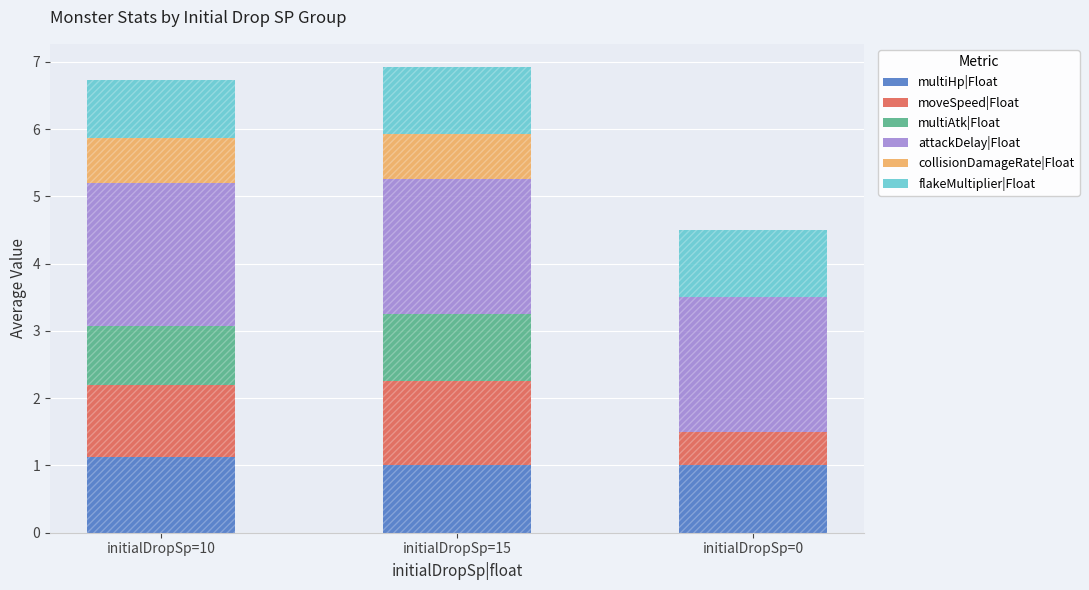

Which series has the largest range (max minus min)?

multiAtk|Float